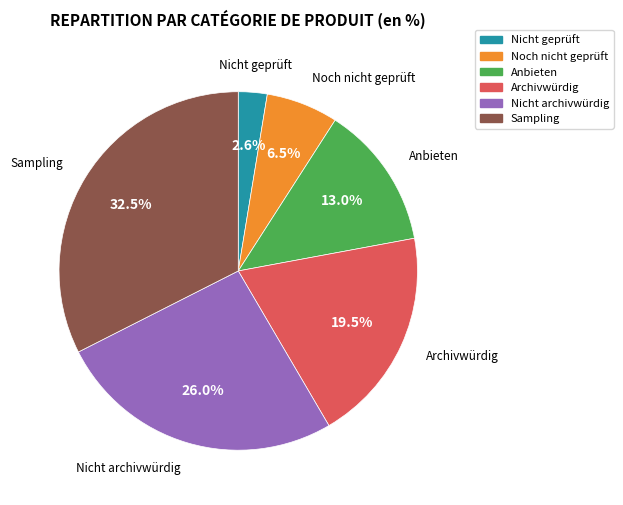

To the nearest percent, what is the combined percentage of Anbieten and Noch nicht geprüft?

19%